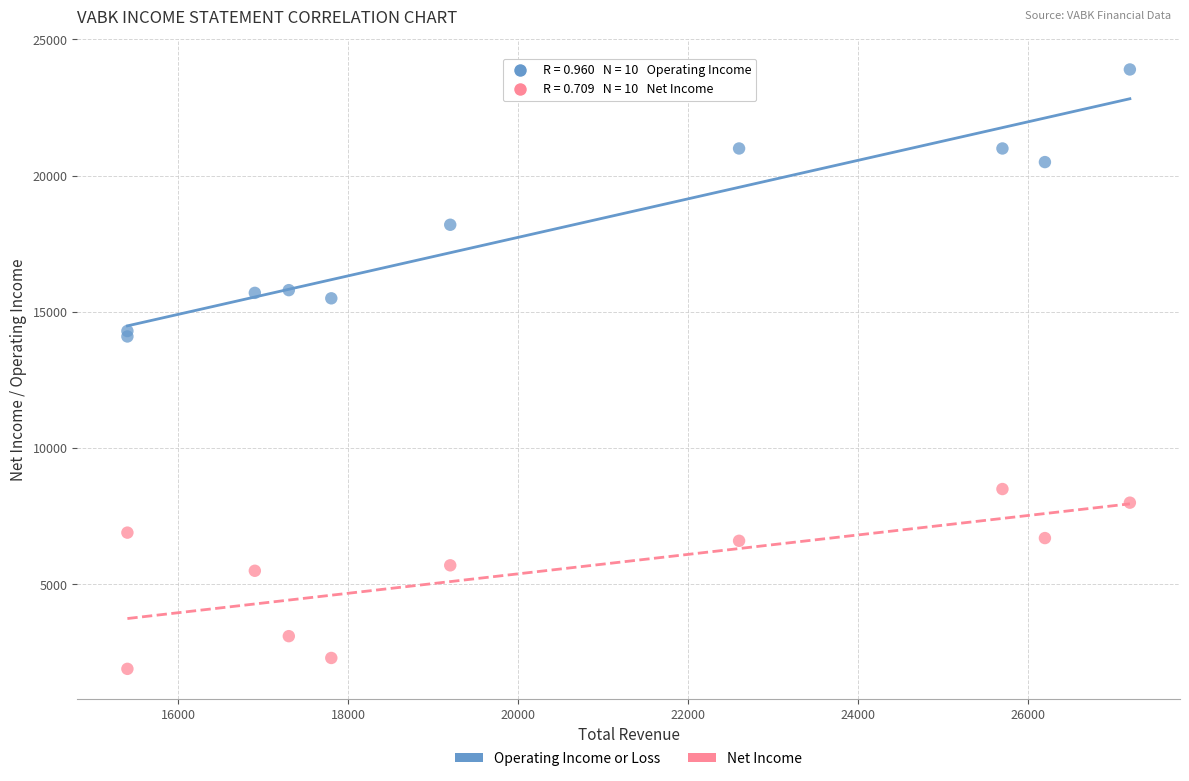

Which series reaches the maximum Y coordinate?

Operating Income or Loss